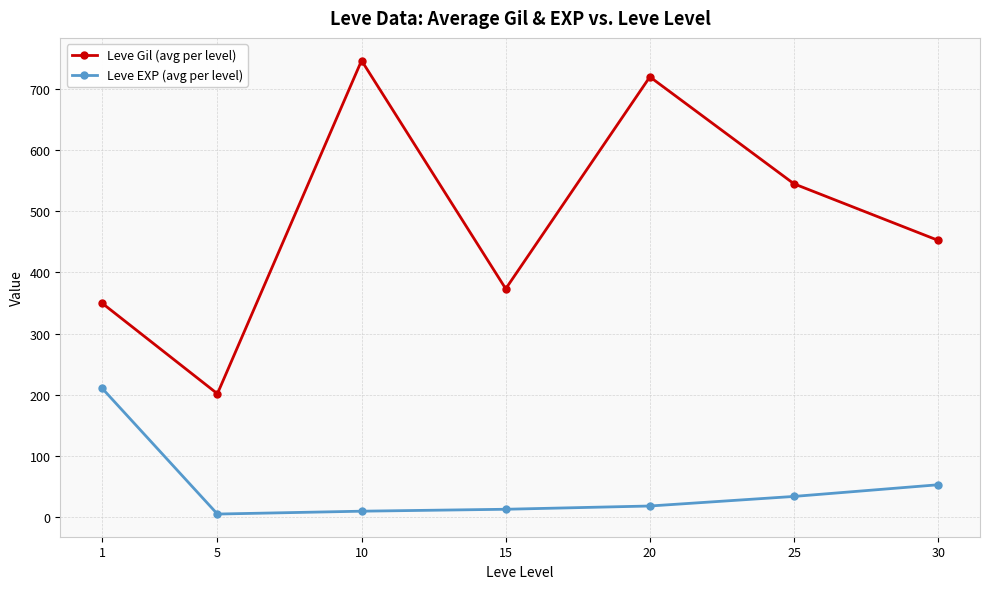

Rank the series by their average value, from lowest to highest.

Leve EXP (avg per level), Leve Gil (avg per level)